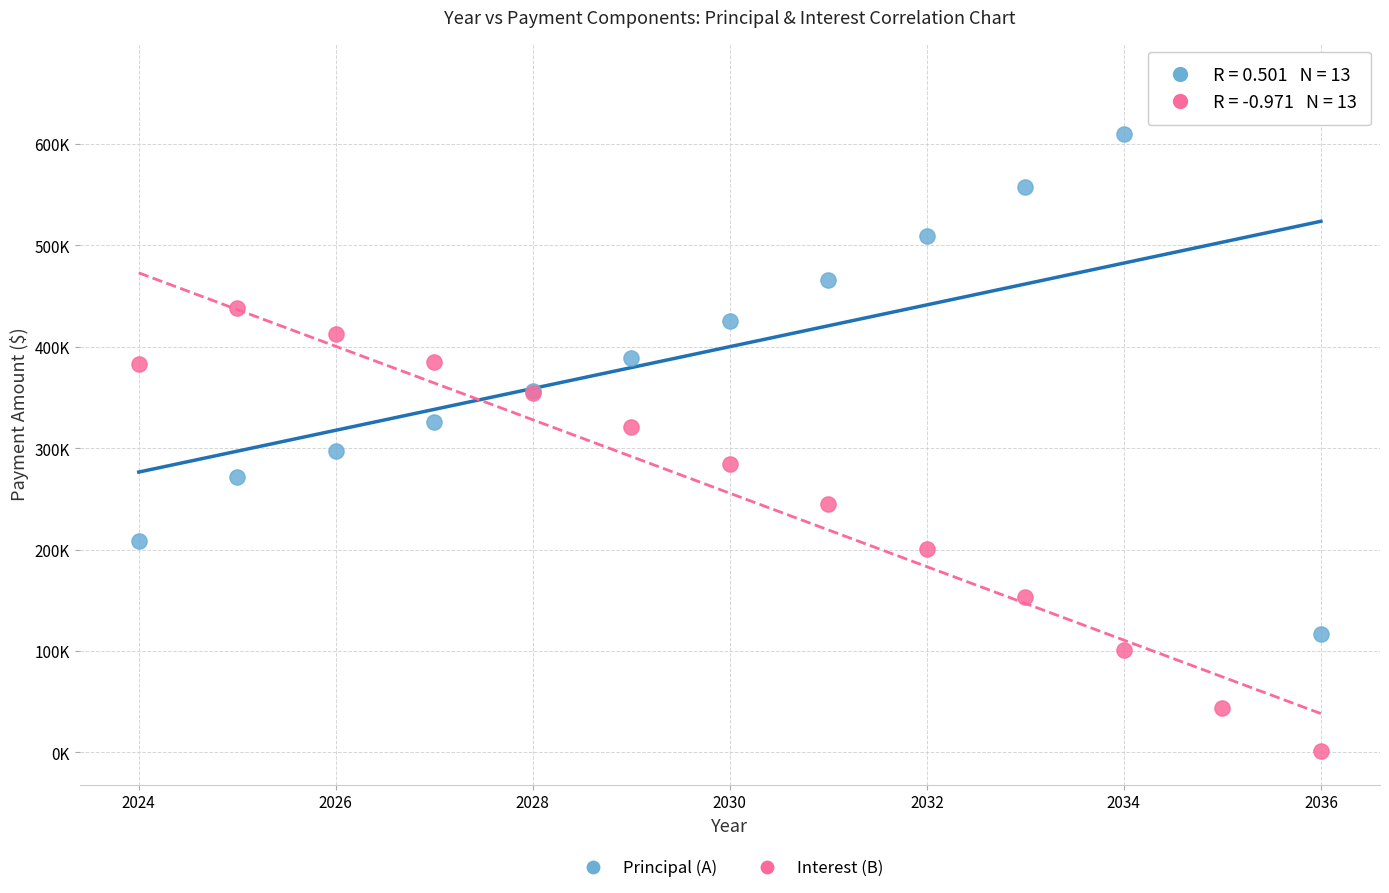

Which series has the largest Y range (max minus min)?

Principal (A)